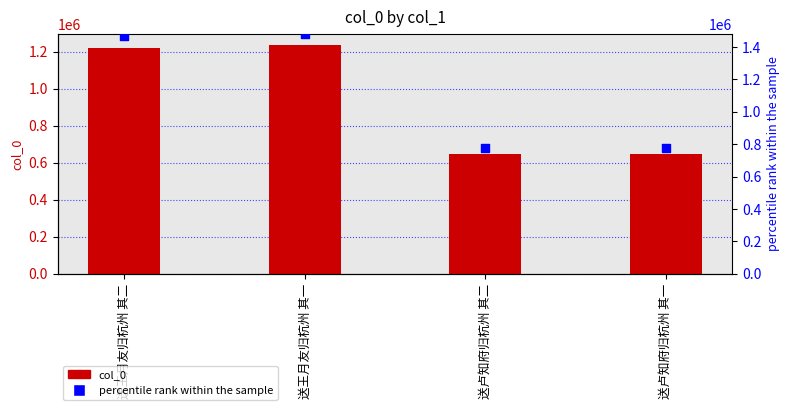

Which series has the largest total across all categories?

percentile rank within the sample